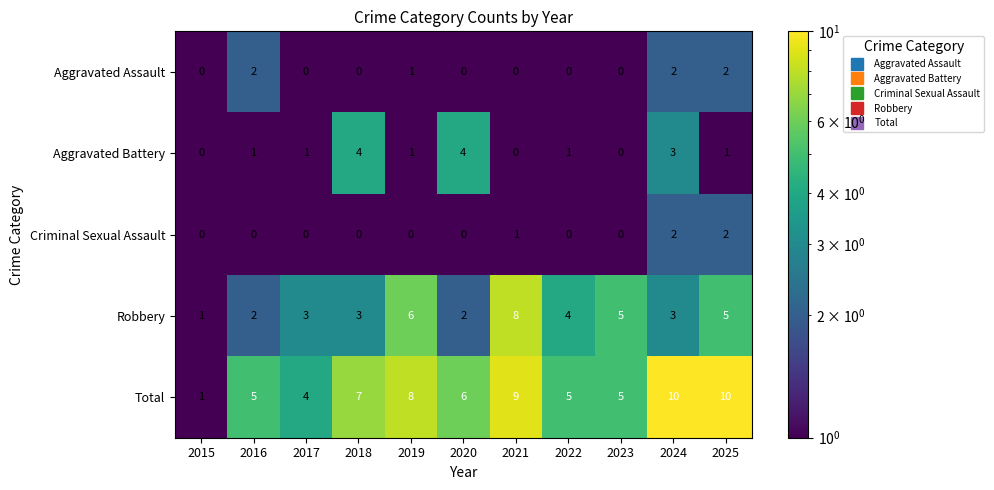

True or false: Robbery has a value of 1 at 2015.

True